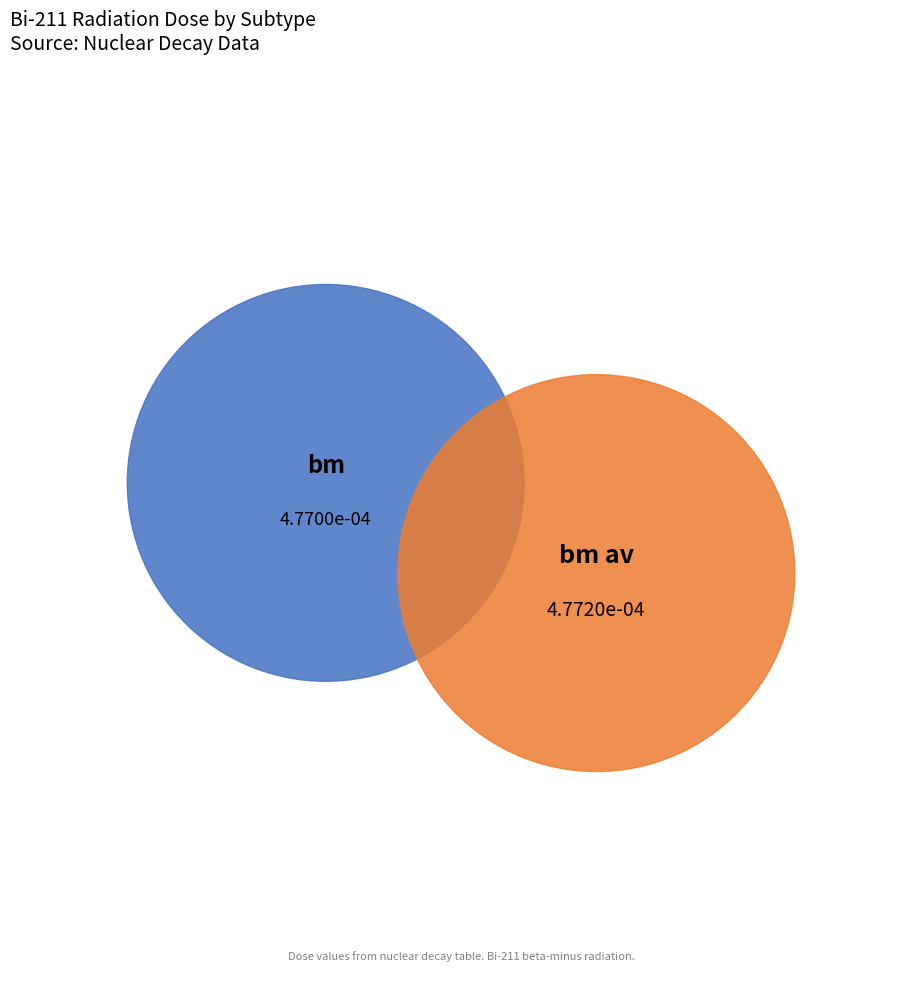

What is the largest slice in the pie chart?

bm av